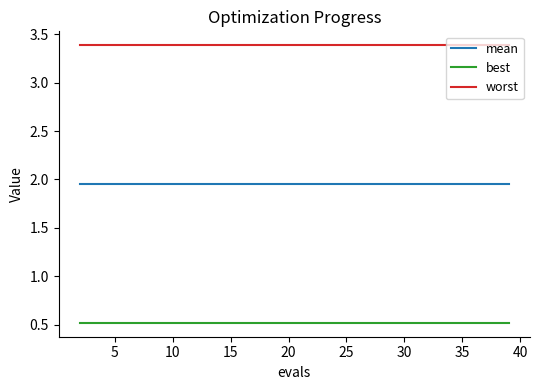

What is the smallest value displayed?

0.5